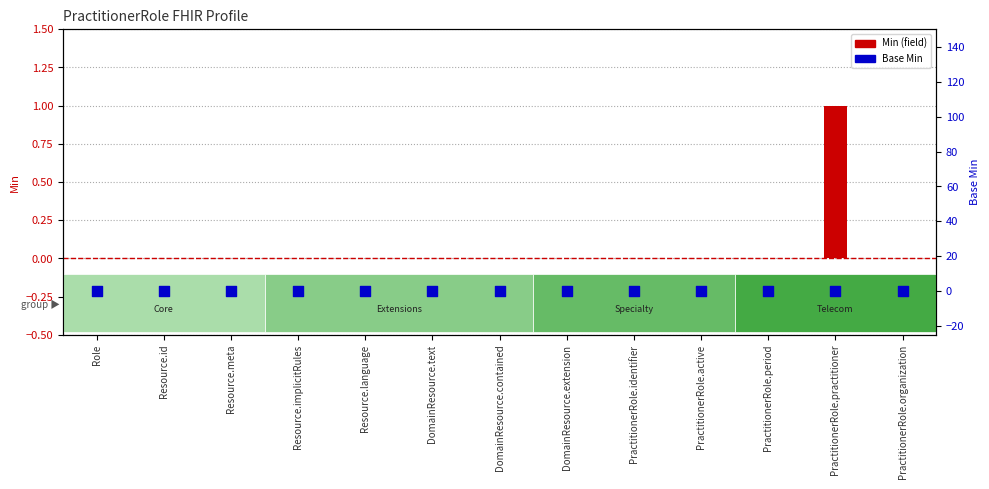

Is the value of Base Min at DomainResource.text greater than the value of Min at PractitionerRole.organization?

No